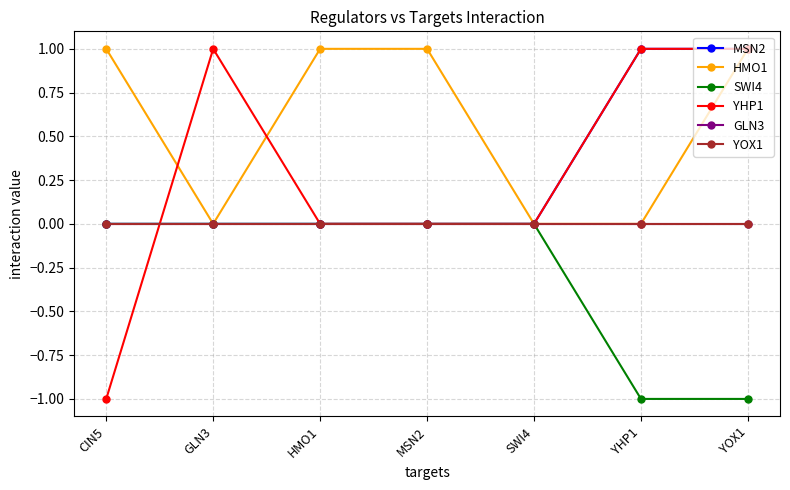

Reading left to right, transcribe all the data shown in this chart.

MSN2: 0	0	0	0	0	1	1
HMO1: 1	0	1	1	0	0	1
SWI4: 0	0	0	0	0	-1	-1
YHP1: -1	1	0	0	0	1	1
GLN3: 0	0	0	0	0	0	0
YOX1: 0	0	0	0	0	0	0